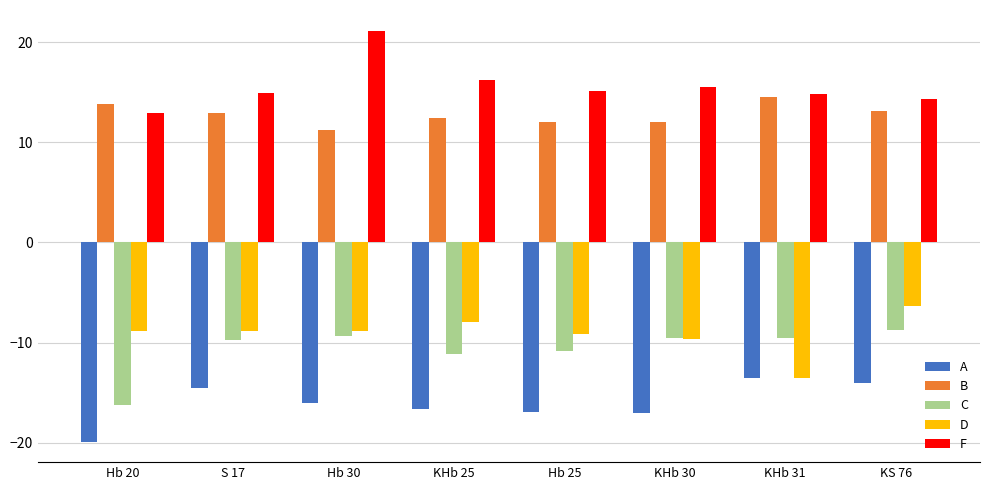

What is the difference between the maximum and second lowest values in the B series?

2.5